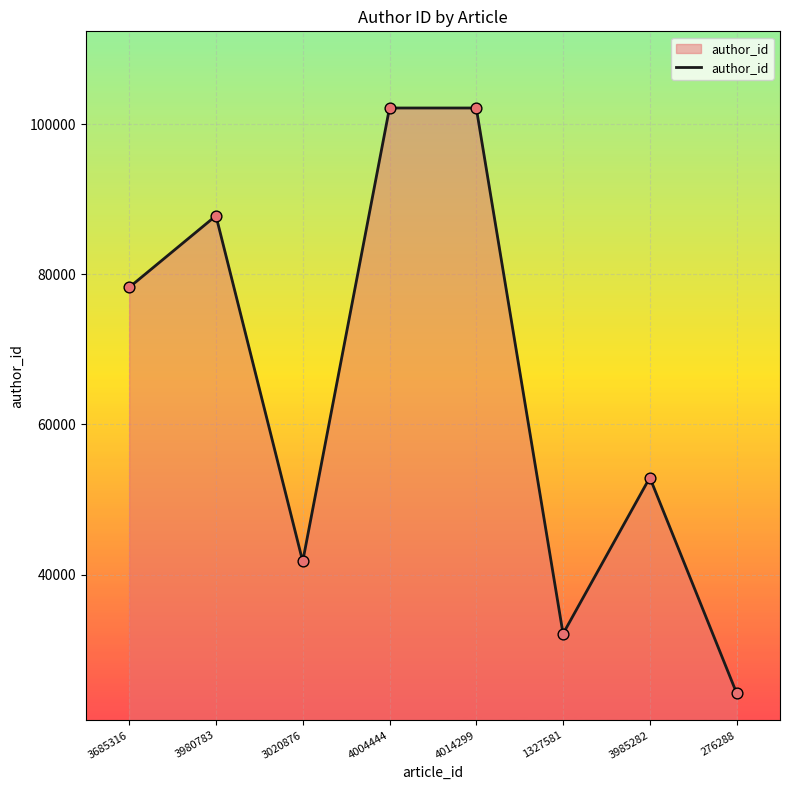

Between 1327581 and 3685316, which is larger?

3685316